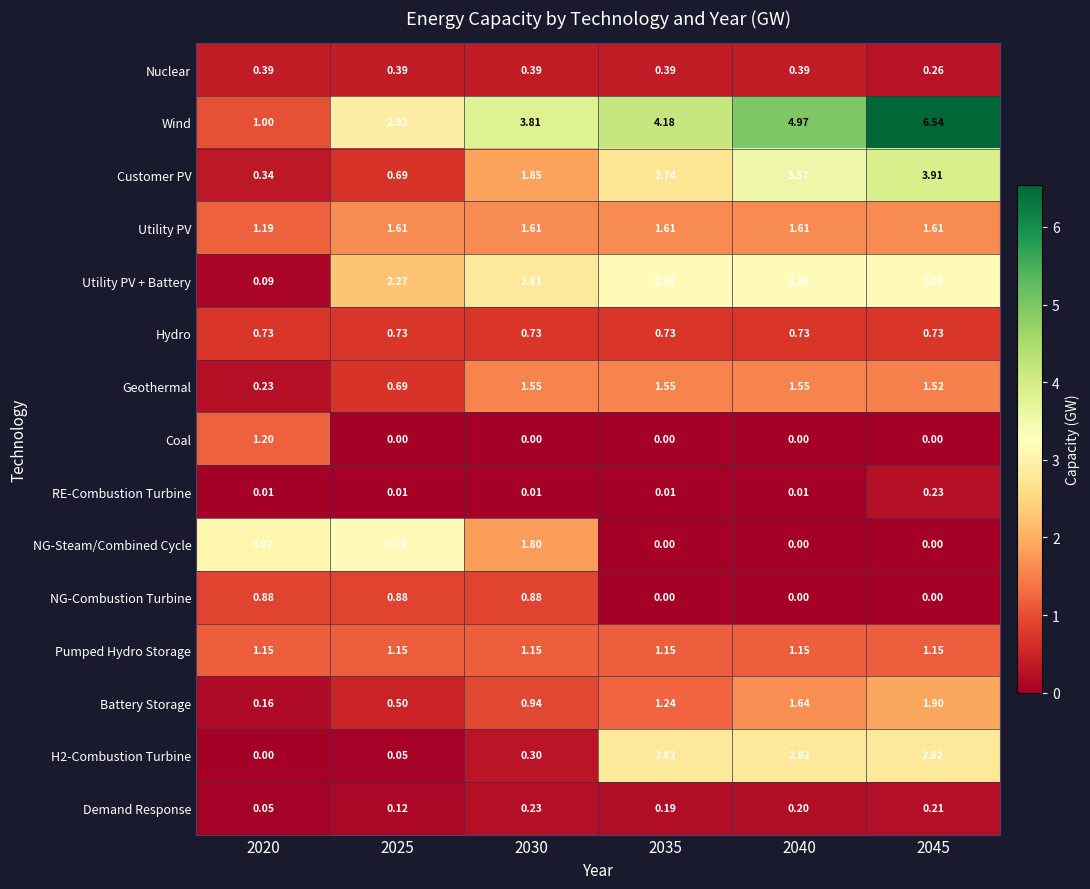

Between 2020 and 2035, which series saw the biggest shift?

Wind